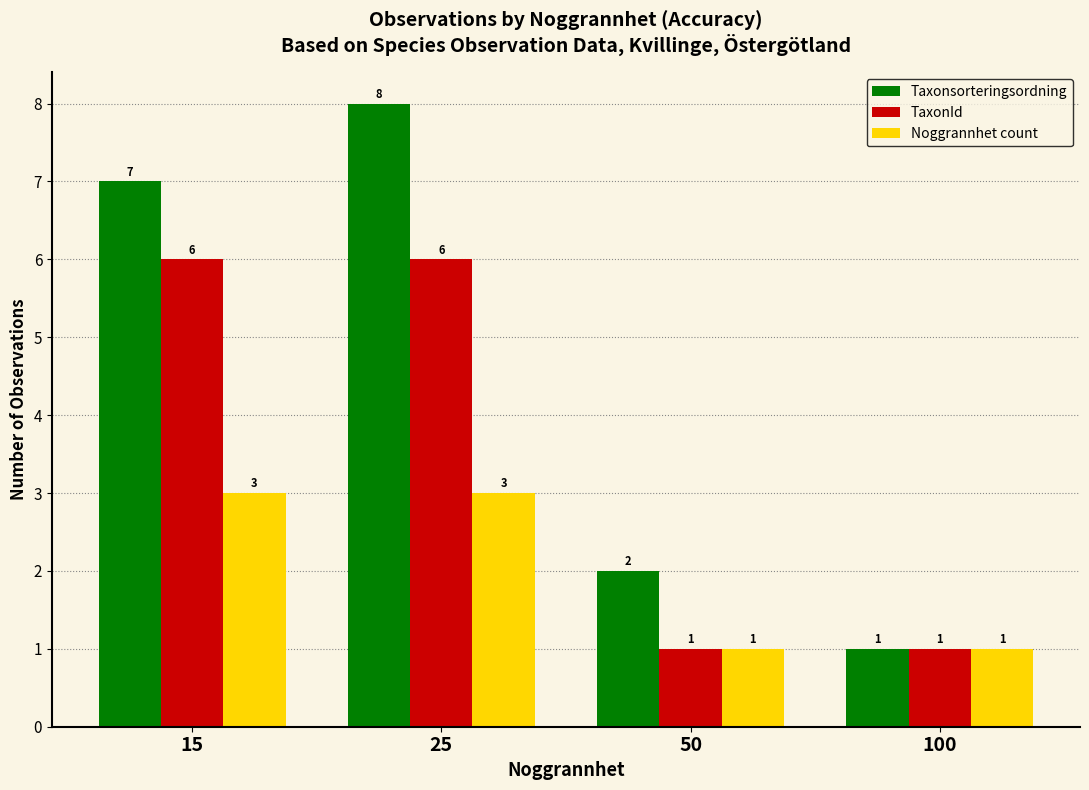

Which series has the largest range (max minus min)?

Taxonsorteringsordning